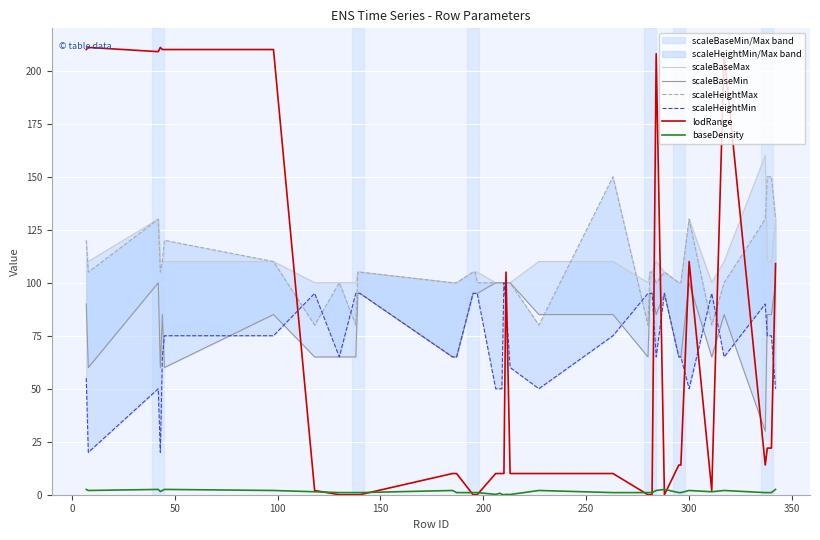

At how many categories does at least one series exceed 33?

40